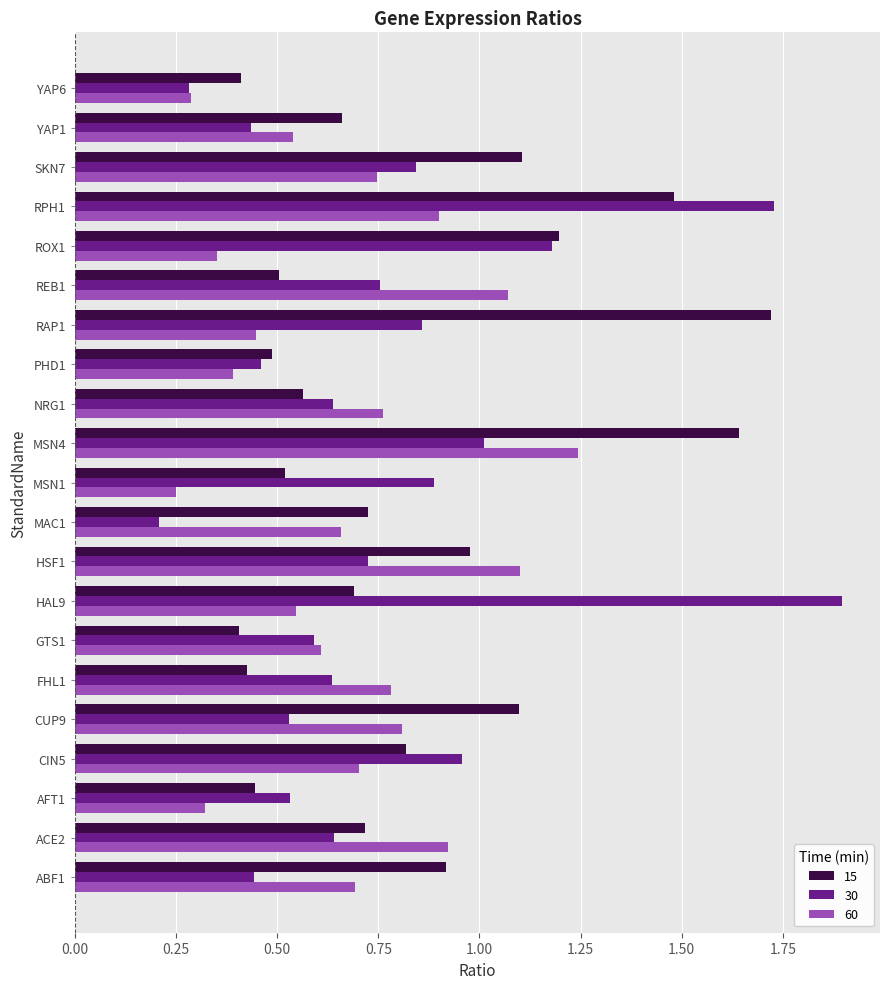

Rank the series at MSN1 from highest to lowest value.

30, 15, 60